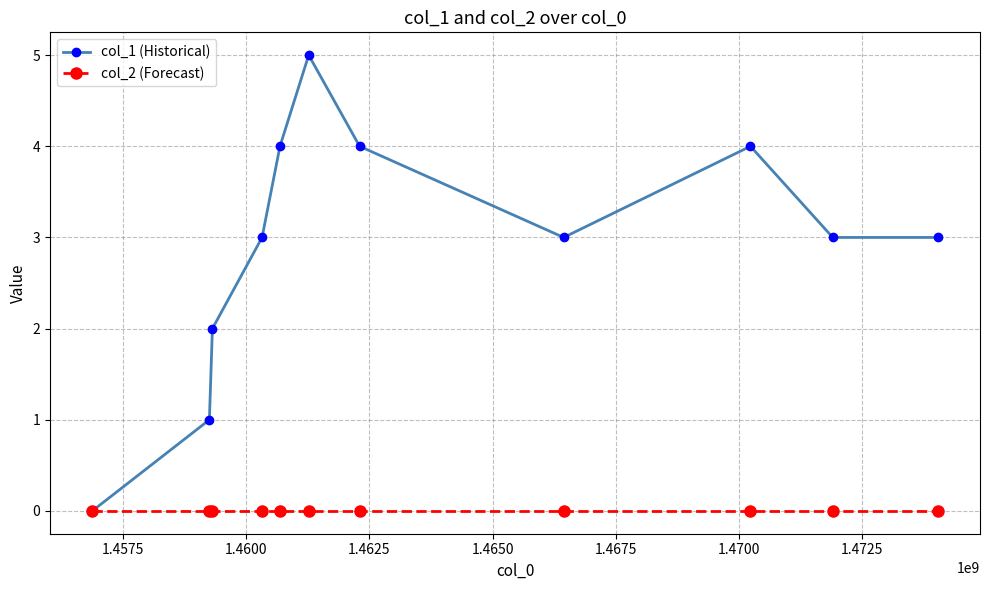

In col_1 (Historical), how many points are higher than both neighbors (excluding endpoints)?

2